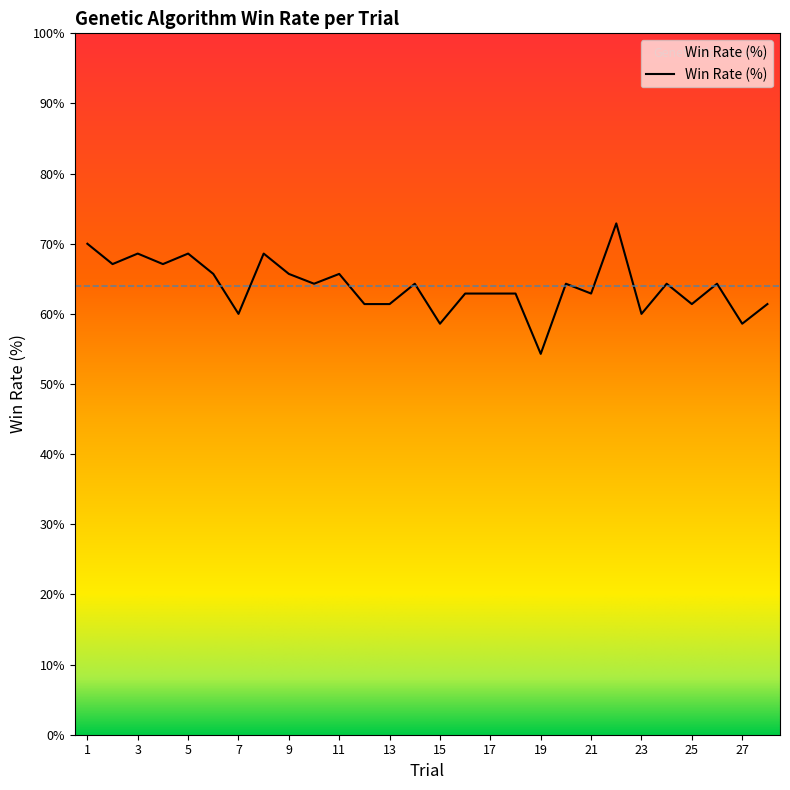

What is the difference between the maximum and minimum values?

18.6